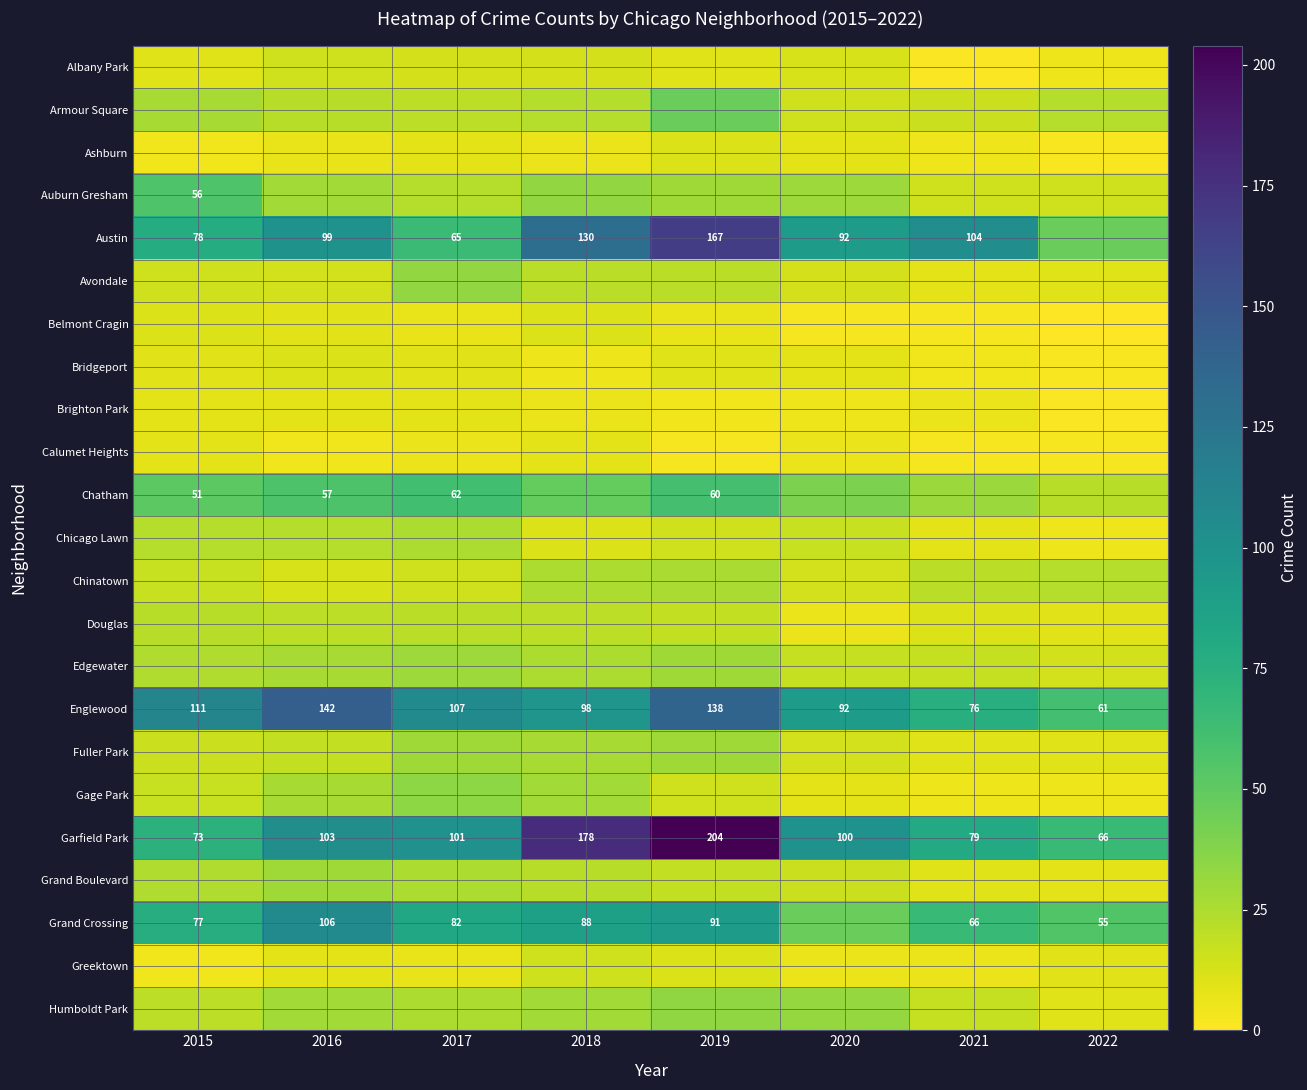

What is the difference between the Englewood values at 2016 and 2022?

81